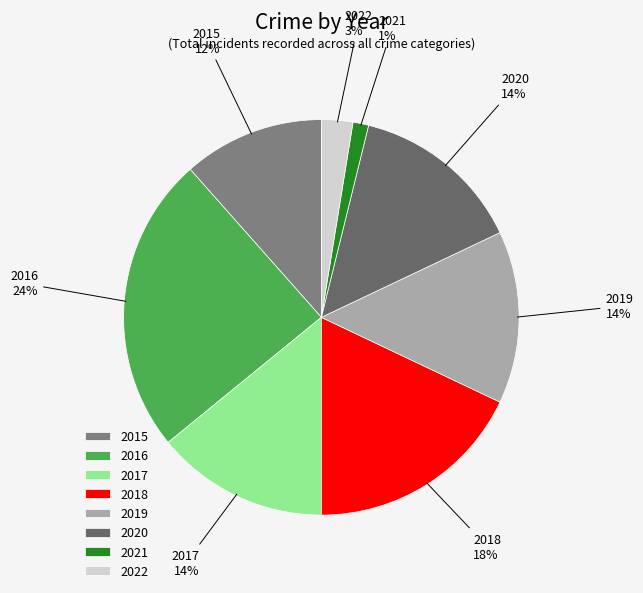

Is the sum of 2021 and 2018 greater than half?

No